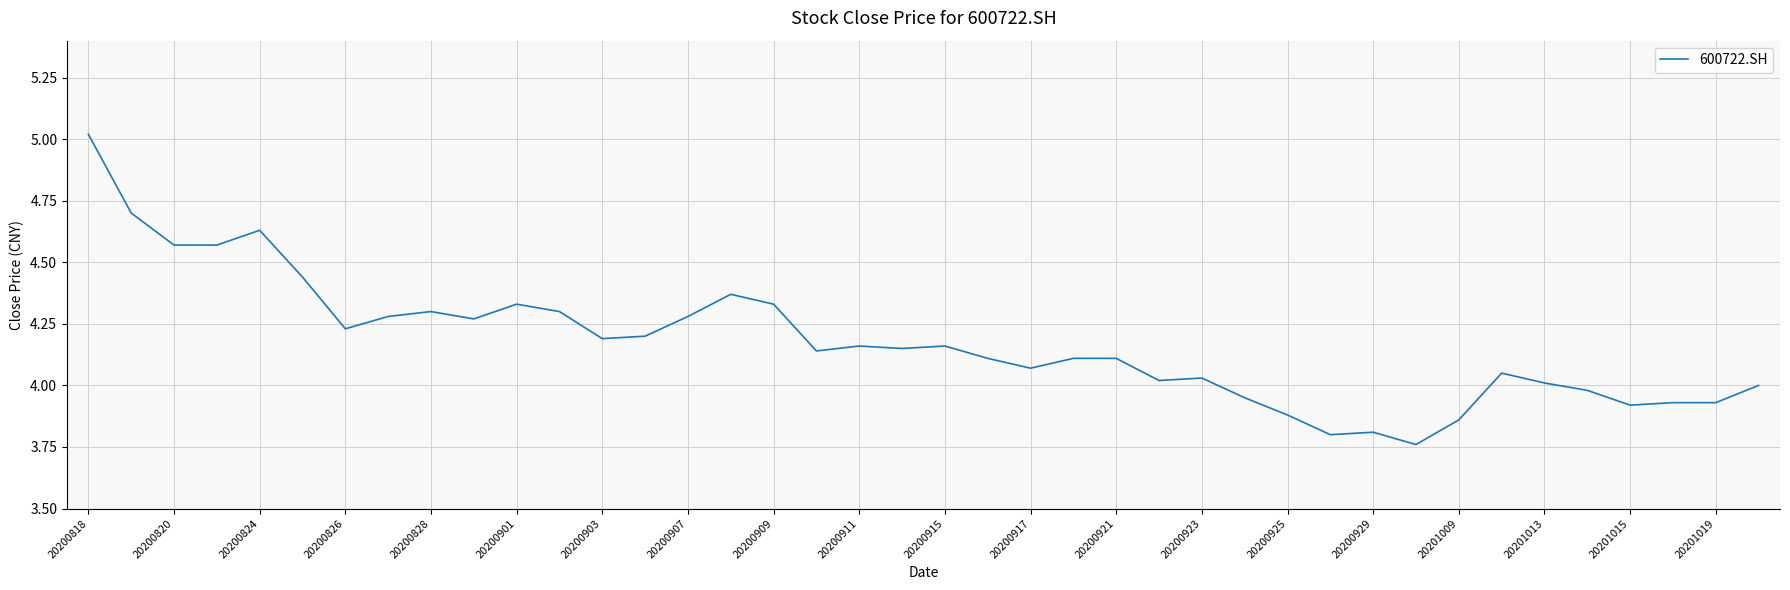

What is the difference between the maximum and minimum values?

1.3